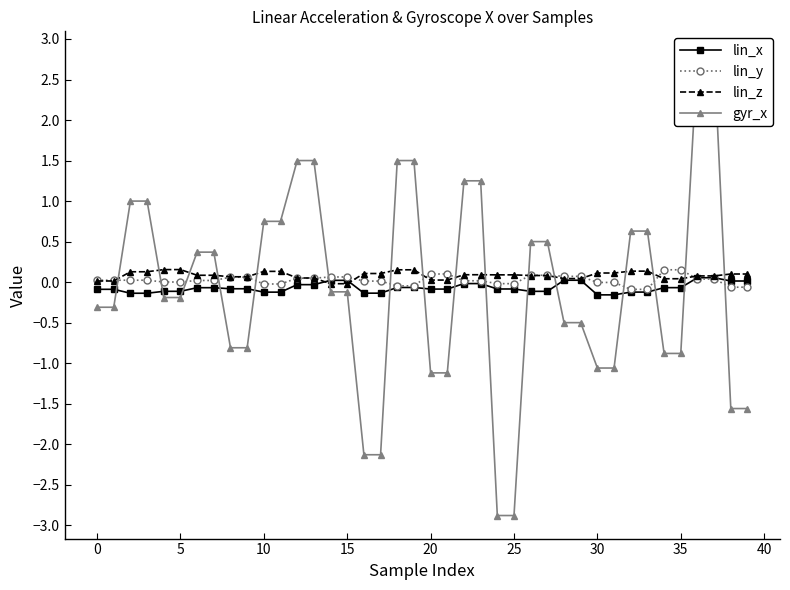

After their last crossing, which series has the higher values: lin_y or lin_x?

lin_x